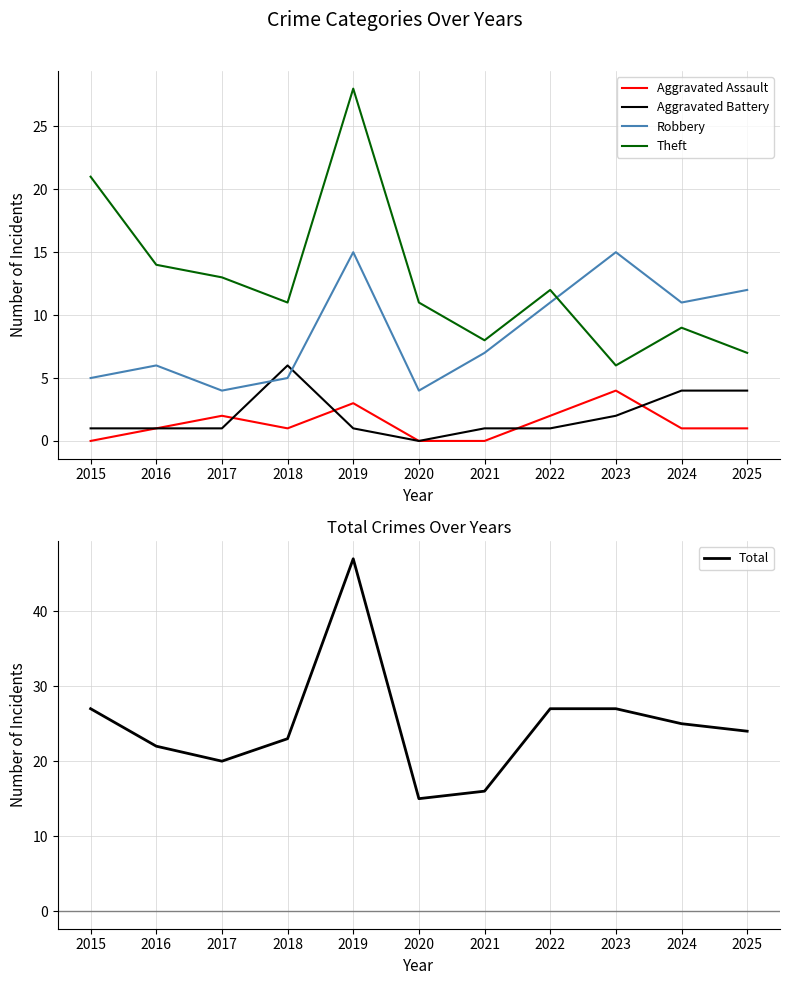

What is the difference between the maximum and minimum values in the Aggravated Battery series?

6